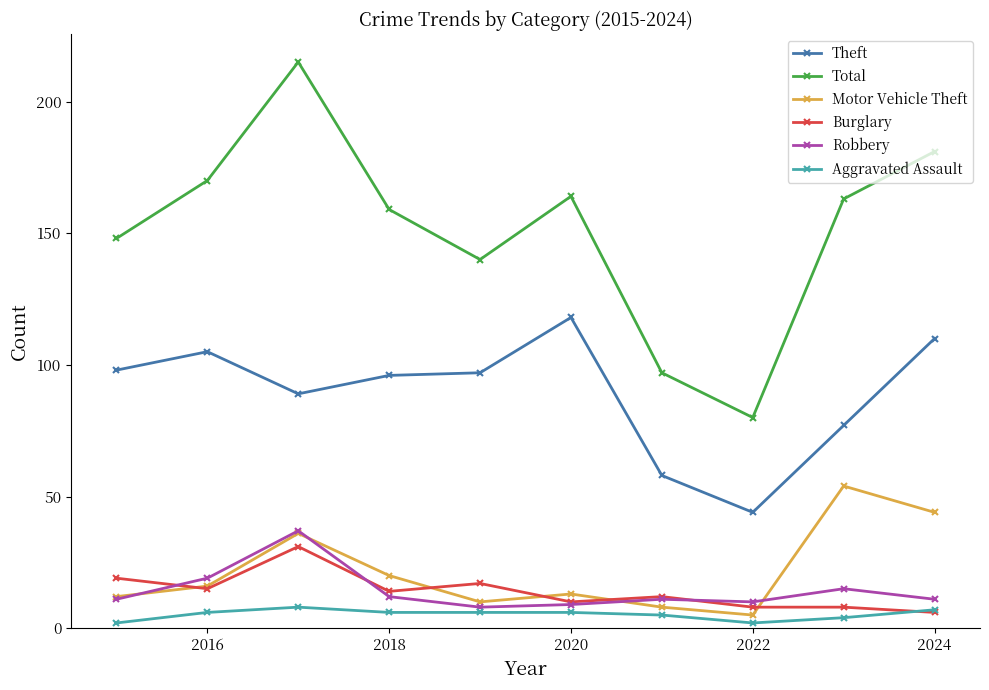

True or false: Aggravated Assault and Total intersect in this chart.

False